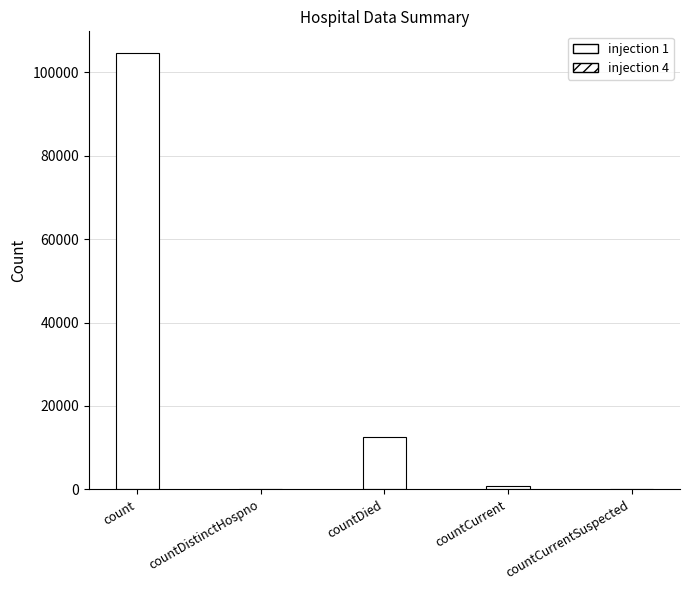

Are the bars horizontal?

No